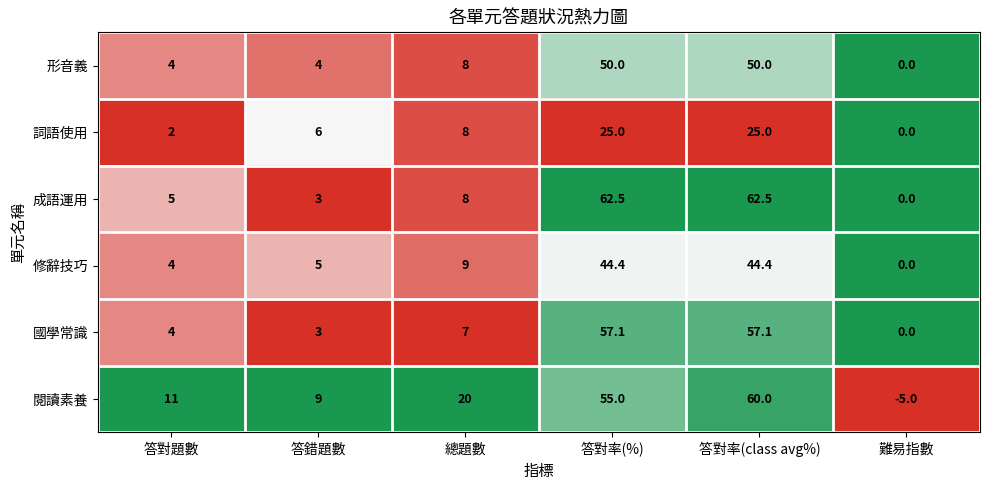

What is the approximate value of 國學常識 at 答錯題數?

3.0